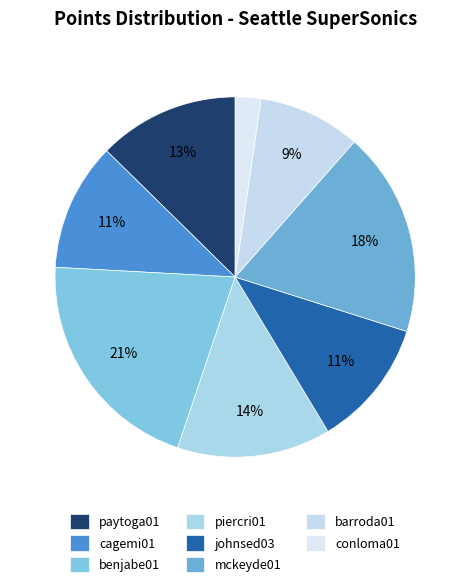

Is the sum of piercri01 and mckeyde01 greater than half?

No